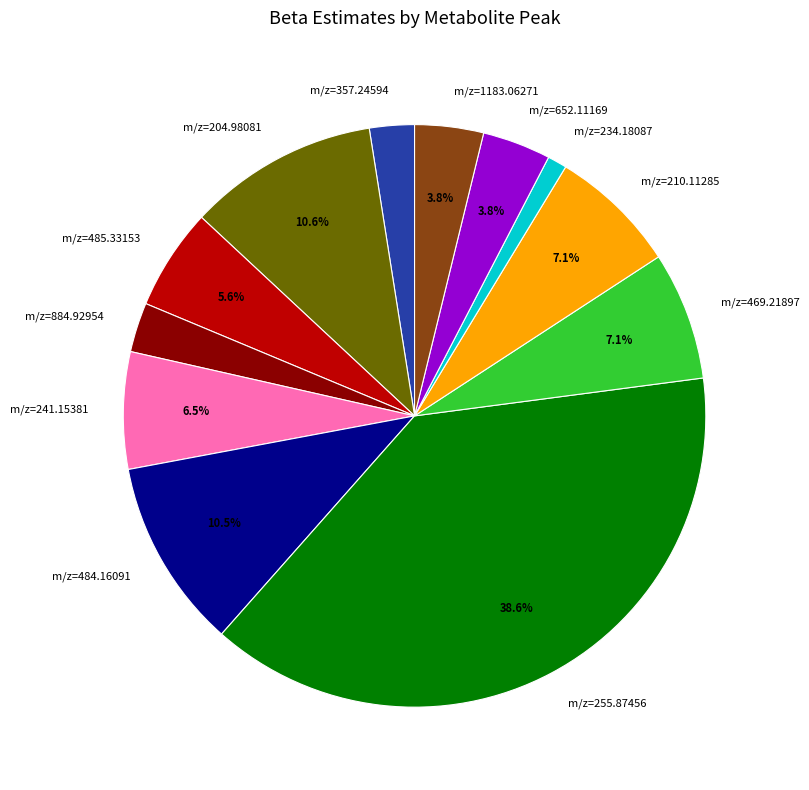

Does any single category account for the majority?

No